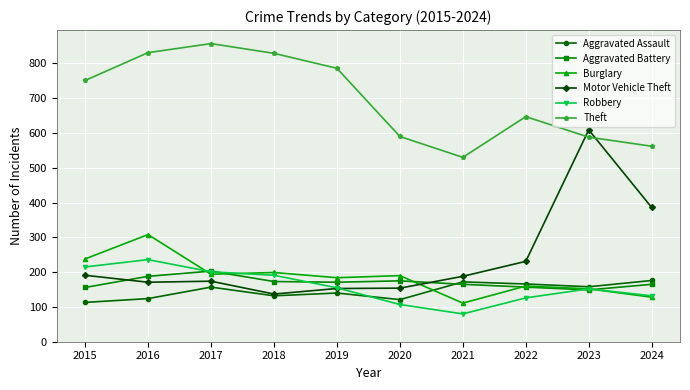

What value does the Motor Vehicle Theft series have at 2017?

174